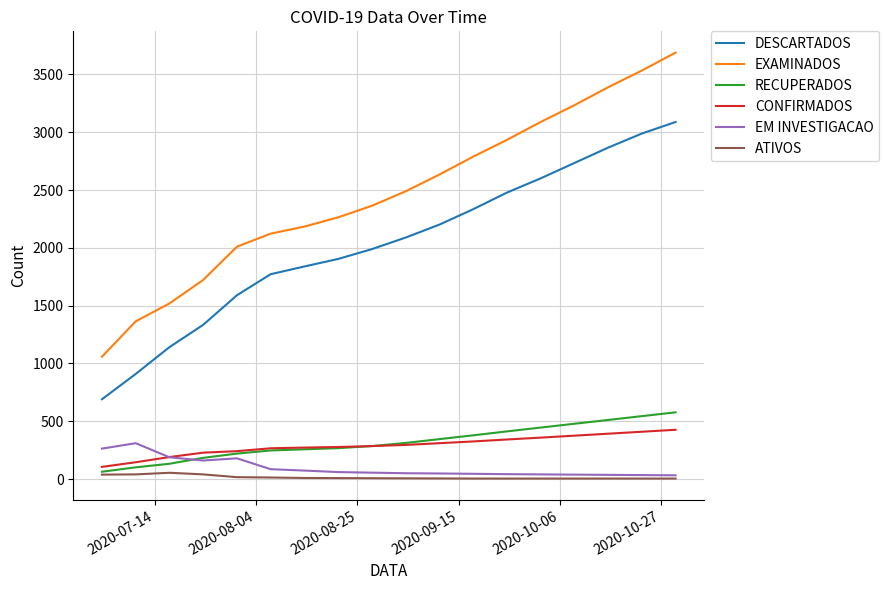

What is the sum of all EM INVESTIGACAO values?

1738